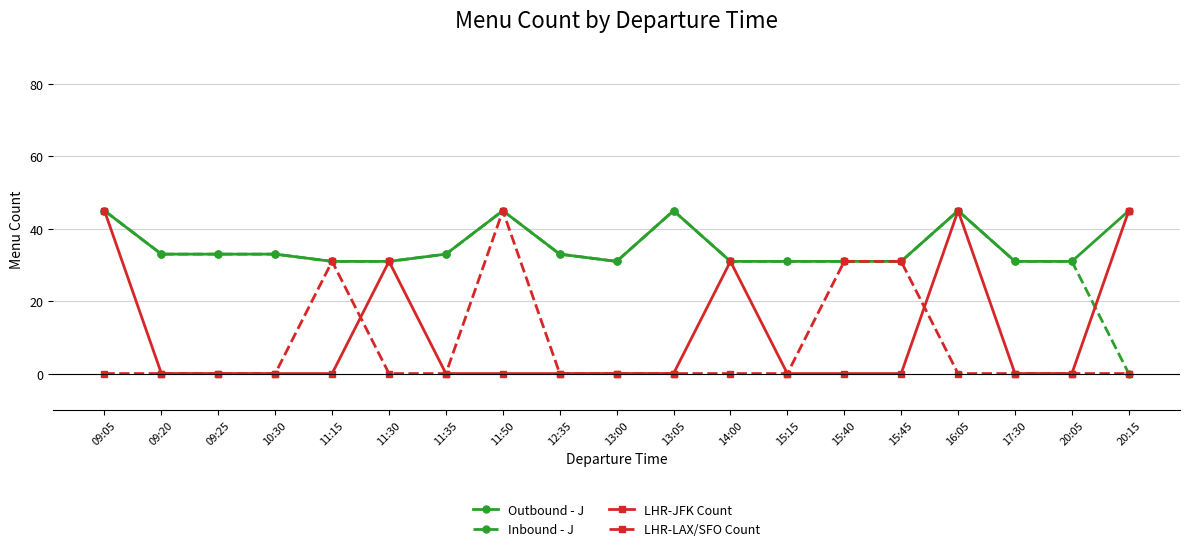

True or false: Outbound - J has more than 0 interior local peaks.

True